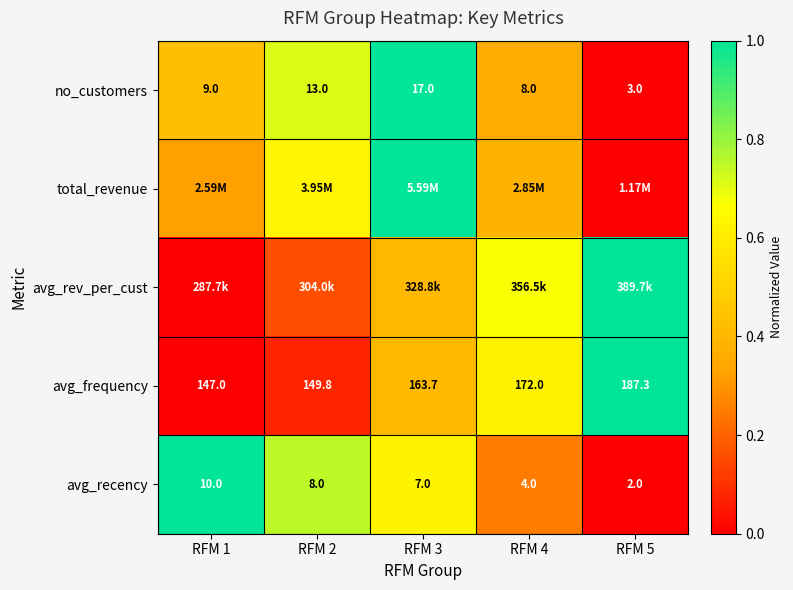

Is the value of no_customers at RFM 2 greater than the value of avg_frequency at RFM 2?

No